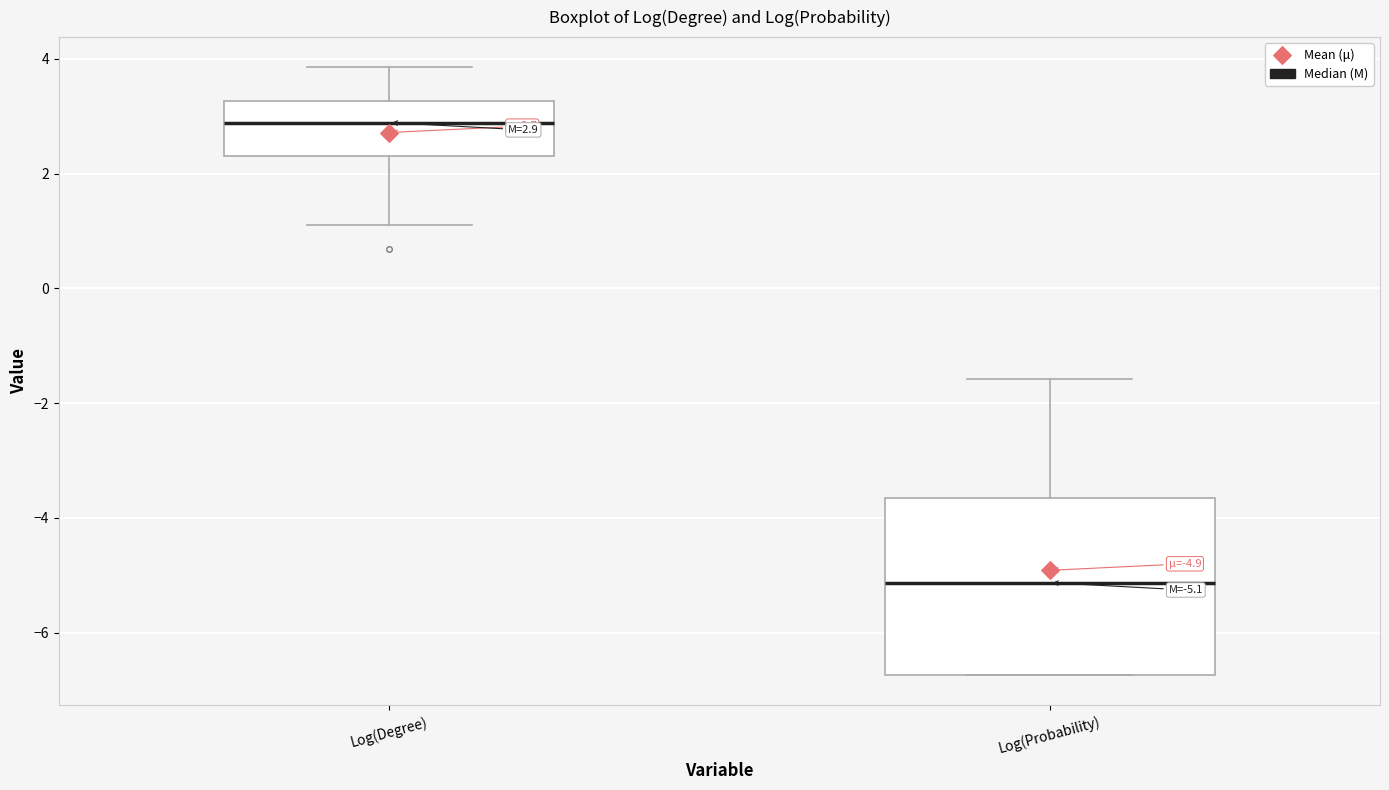

Which box has the lowest median line?

Log(Probability)